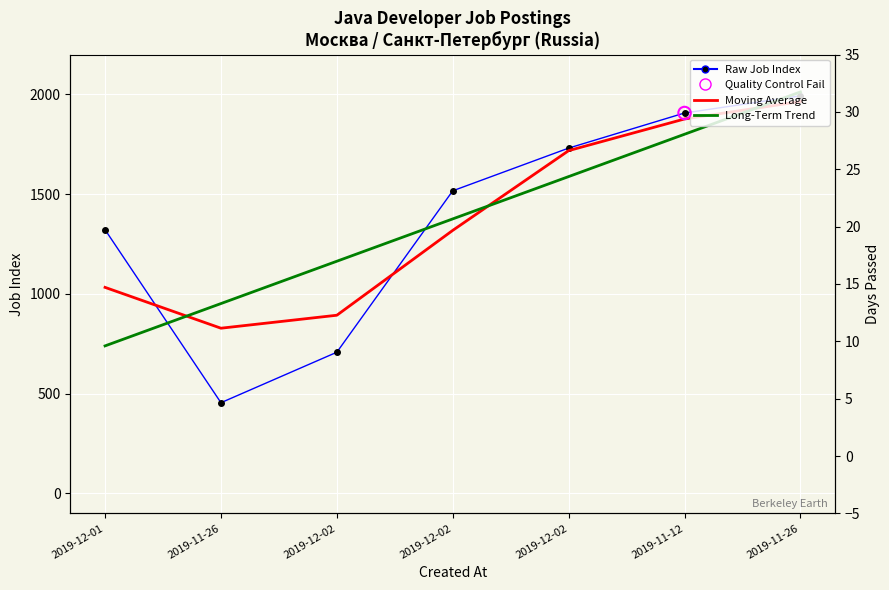

At which category is the sum across all series the highest?

2019-11-26